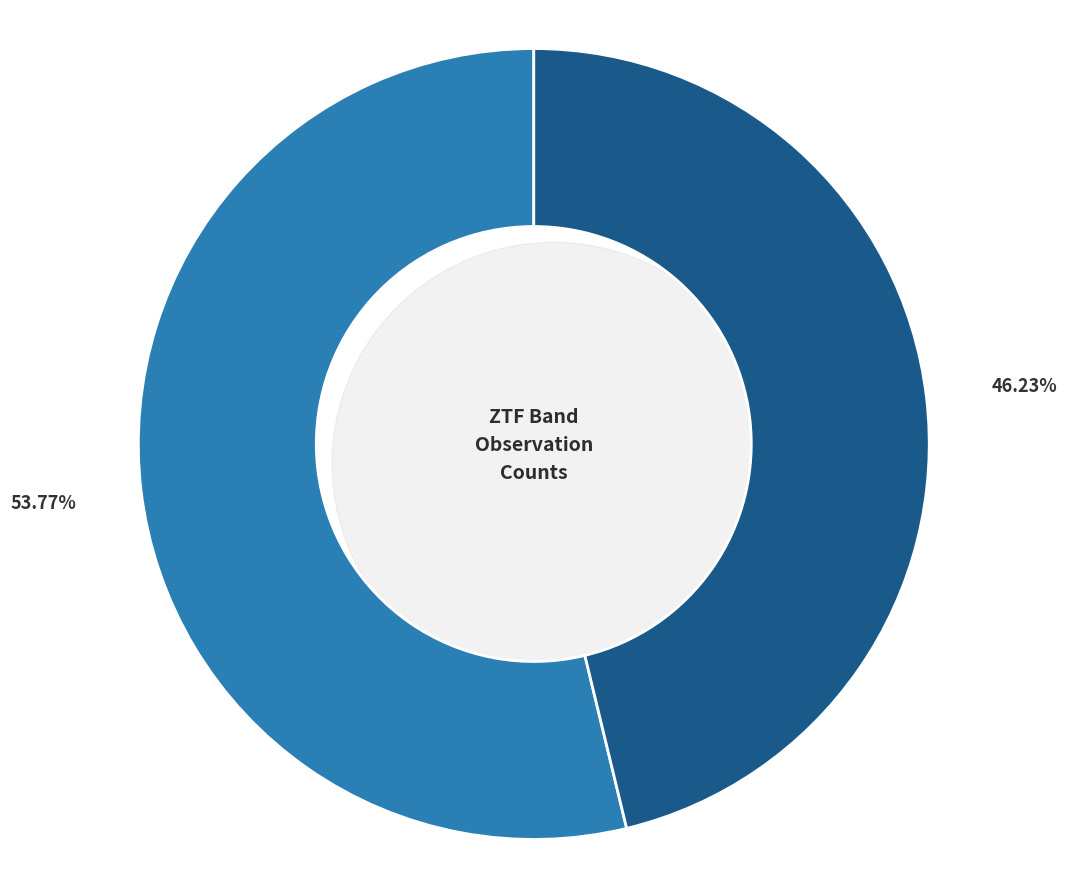

How many slices are in this pie chart?

2